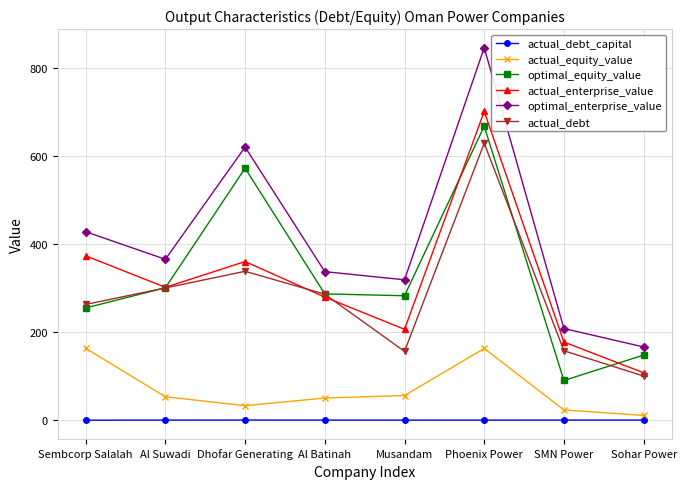

True or false: optimal_enterprise_value has more than 2 points higher than both neighbors.

False